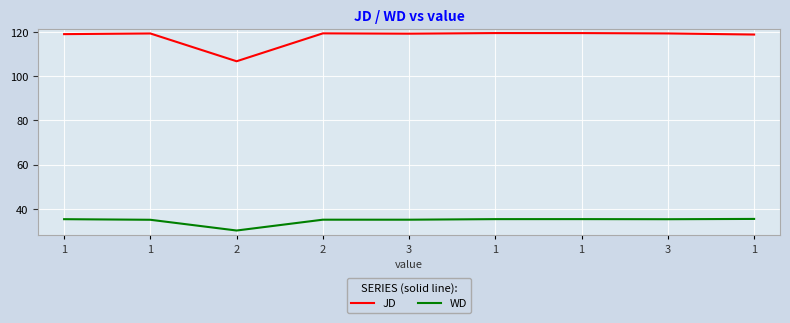

Reading left to right, extract all data points from this chart.

JD: 1=119.0	1=119.3	2=106.7	2=119.3	3=119.2	1=119.5	1=119.5	3=119.3	1=118.8
WD: 1=35.4	1=35.1	2=30.3	2=35.2	3=35.2	1=35.4	1=35.4	3=35.4	1=35.5